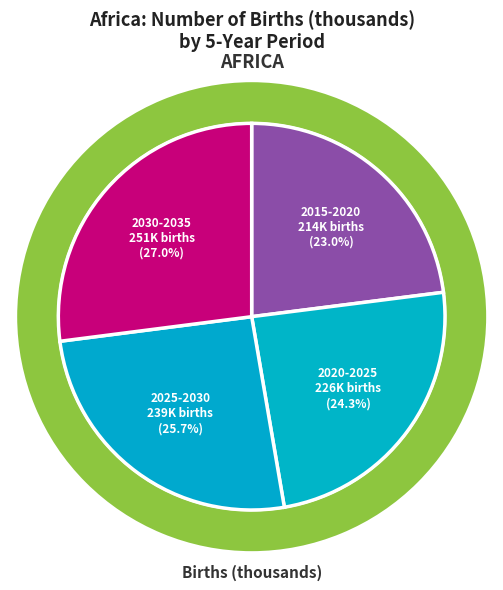

What is the smallest slice in the pie chart?

2015-2020